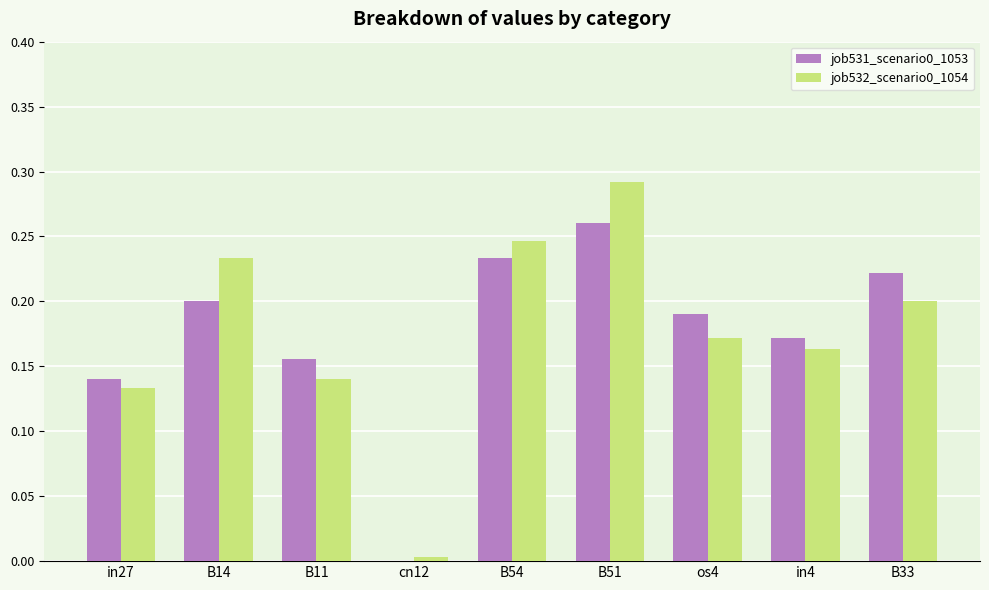

Is the value of job532_scenario0_1054 at B54 greater than the value of job531_scenario0_1053 at B33?

Yes